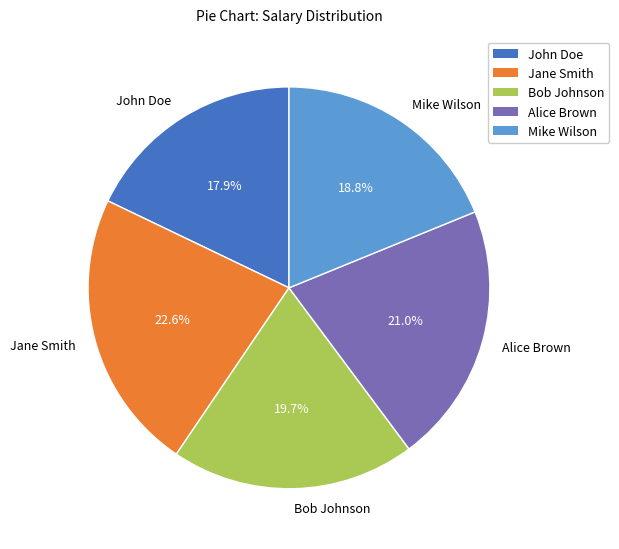

Rank the categories by value from highest to lowest.

Jane Smith, Alice Brown, Bob Johnson, Mike Wilson, John Doe